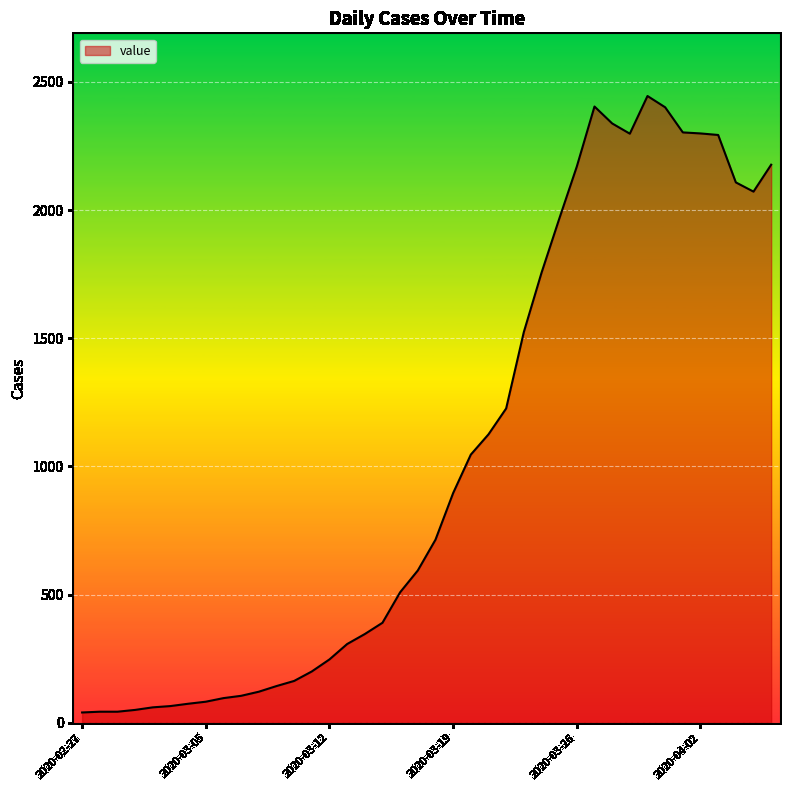

What is the greatest value displayed?

2445